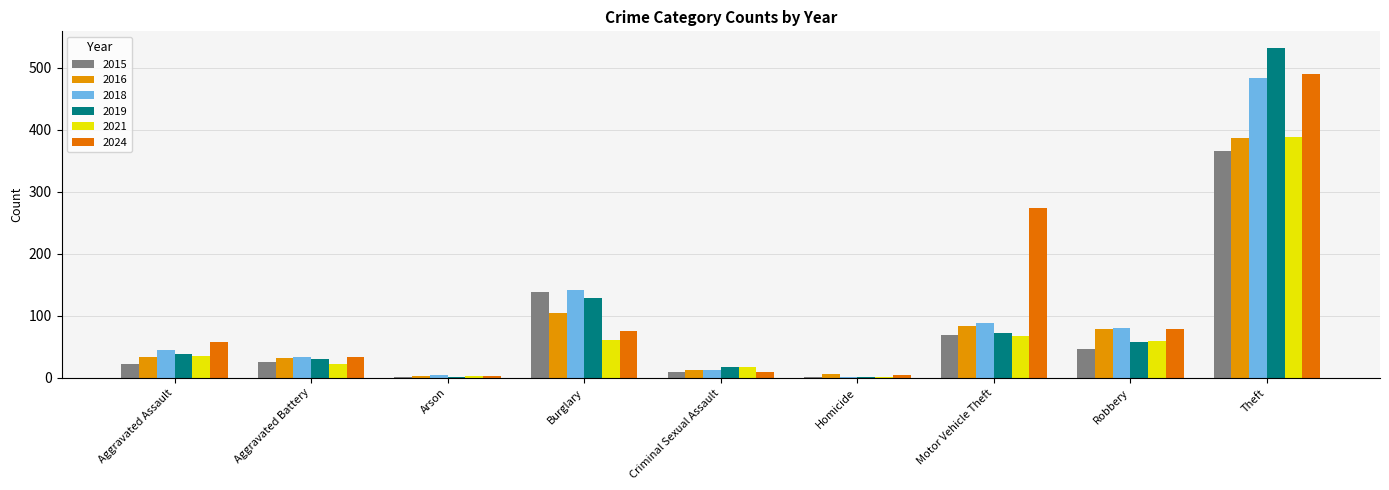

What is the total value across all series at Arson?

16